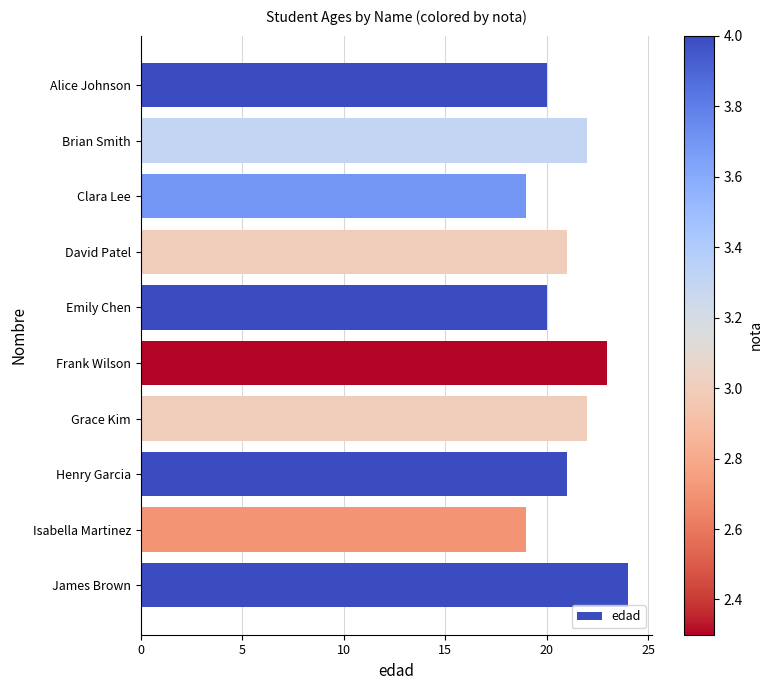

True or false: the data shows 11 at Grace Kim.

False